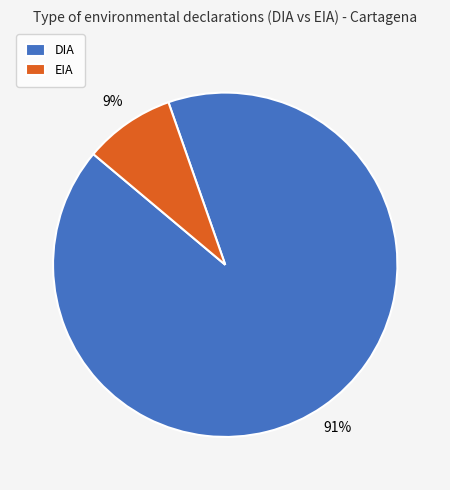

Is it true that DIA is 99% of the pie?

False